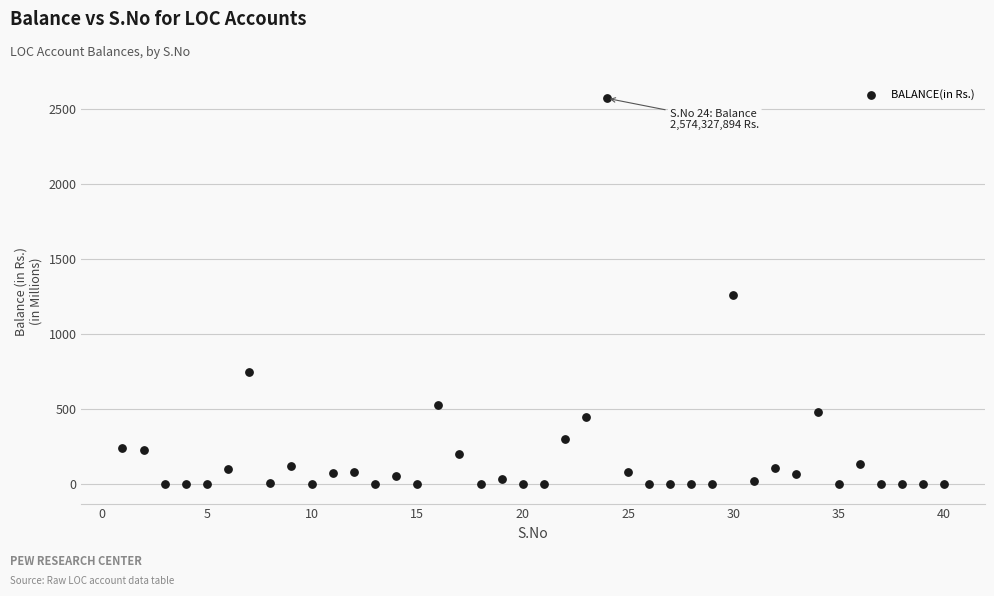

What is the range of X values (max minus min)?

39.0